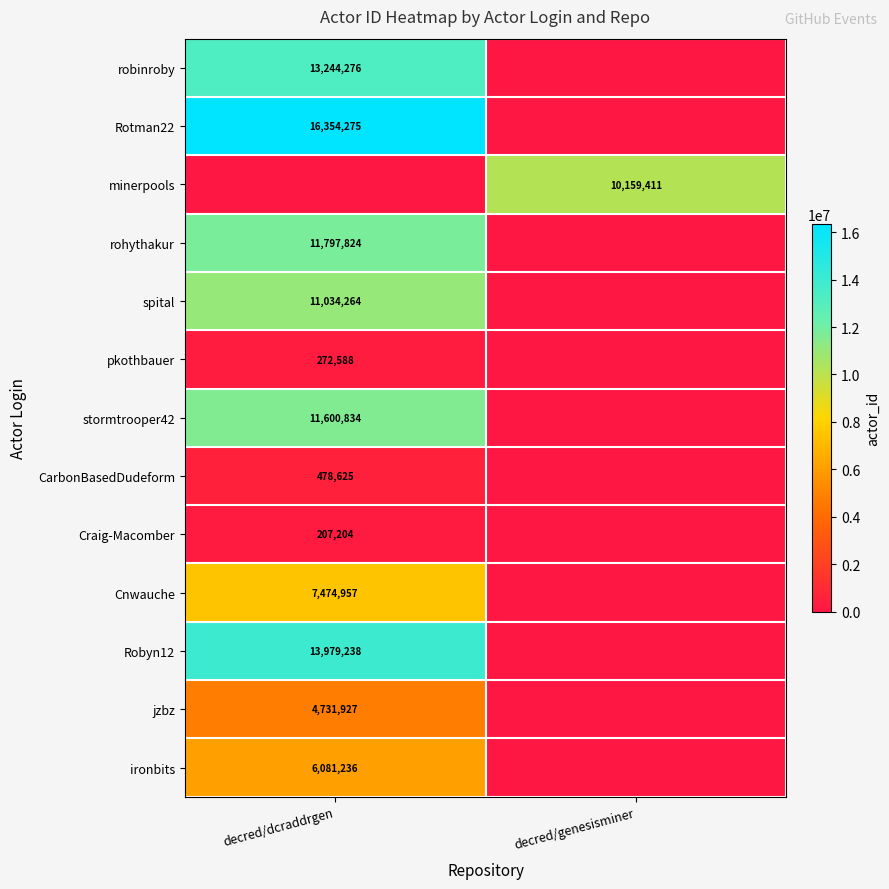

True or false: rohythakur has a value of 15960943 at decred/dcraddrgen.

False